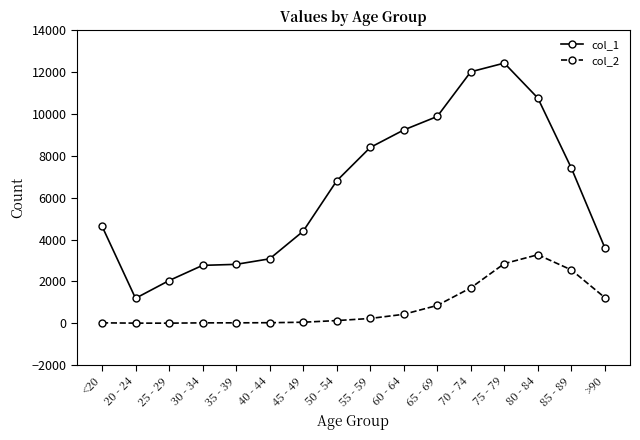

How many categories are shown in the chart?

16